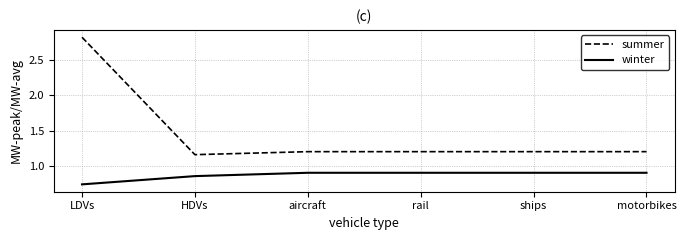

What is the maximum value shown in the chart?

2.8